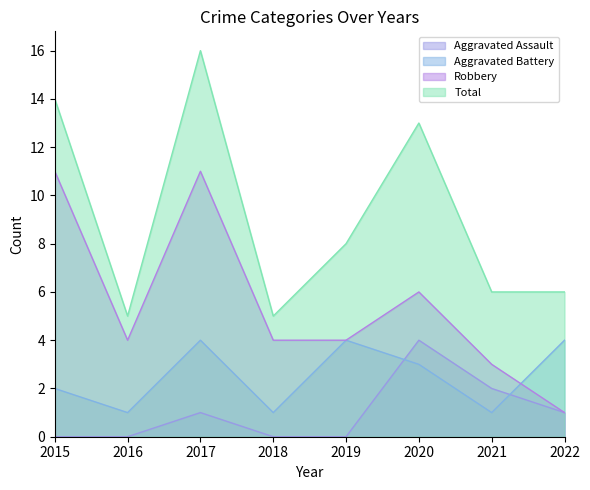

What is the value of the Total point at the 3rd from the left?

16